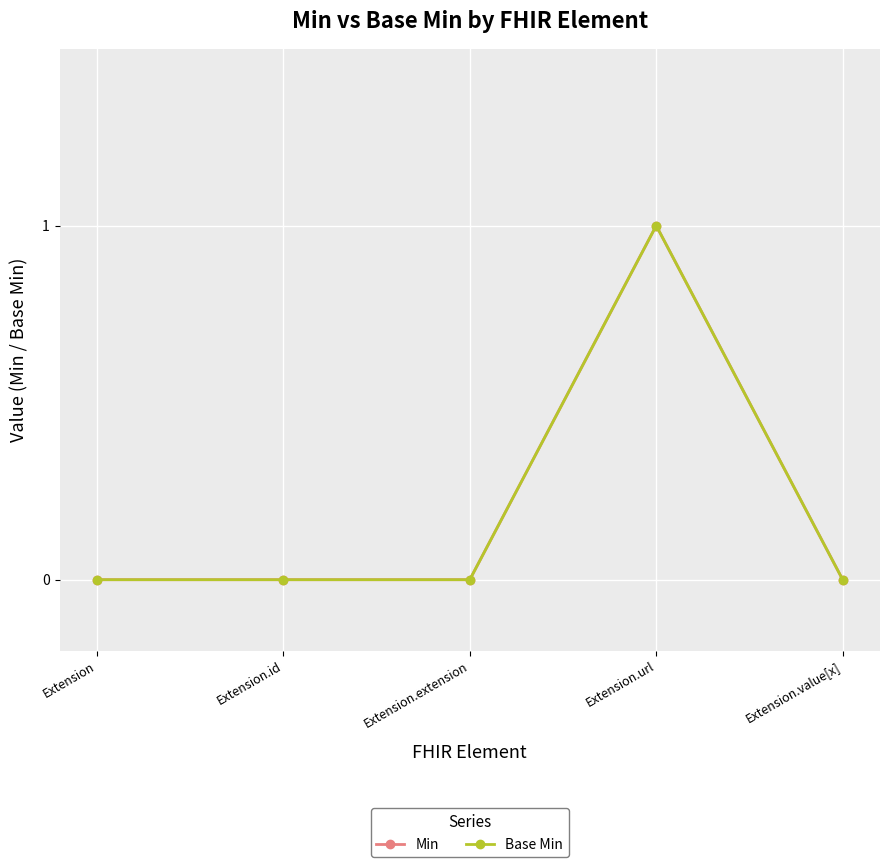

Does the chart have visible grid lines?

Yes